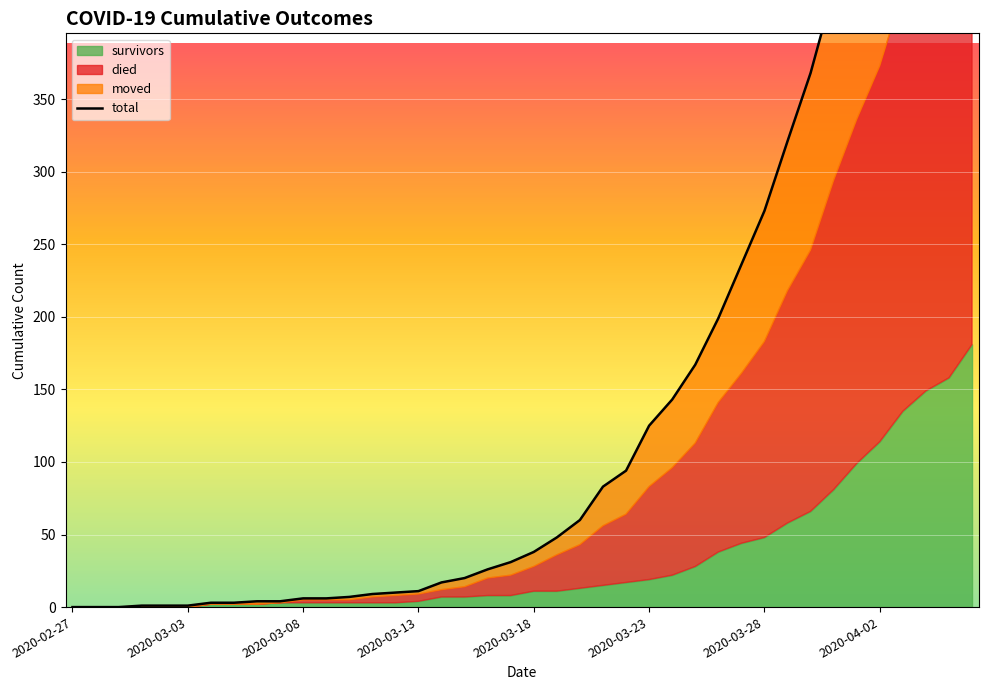

Which has a higher value, 38 or 2020-03-18?

38